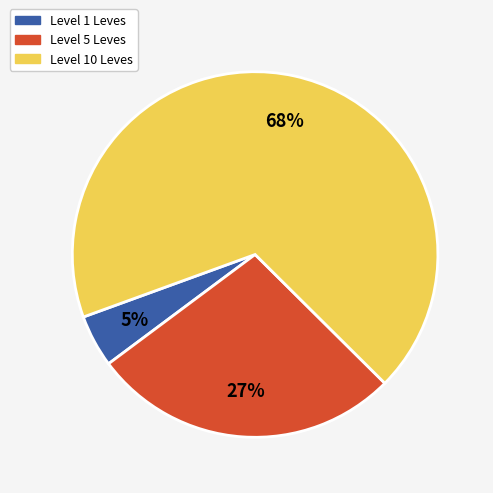

What is the ratio of the value at Level 5 Leves to the value at Level 10 Leves?

0.4